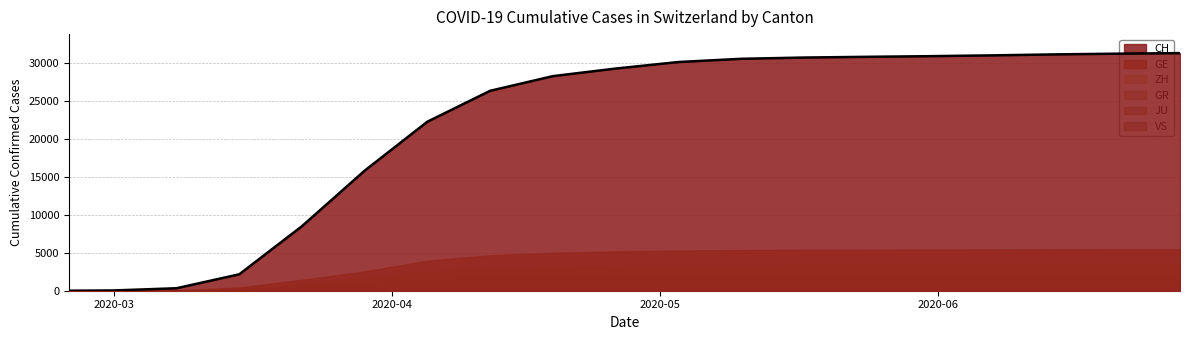

Reading right to left, transcribe all the data shown in this chart.

CH: 31300	31226	31131	31003	30897	30813	30716	30550	30126	29264	28268	26336	22268	15822	8503	2164	327	36	0
GE: 5469	5462	5450	5433	5420	5407	5390	5358	5300	5181	5000	4670	3961	2542	1450	434	45	10	0
ZH: 3401	3397	3391	3382	3376	3368	3360	3345	3308	3238	3139	2950	2522	1723	978	250	40	7	0
GR: 878	877	876	875	874	873	872	870	865	856	836	800	700	519	284	71	18	6	0
JU: 204	204	203	203	203	202	202	201	200	197	193	184	163	127	61	19	5	1	0
VS: 1860	1858	1857	1855	1853	1851	1848	1843	1830	1800	1750	1666	1470	1055	535	115	12	2	0